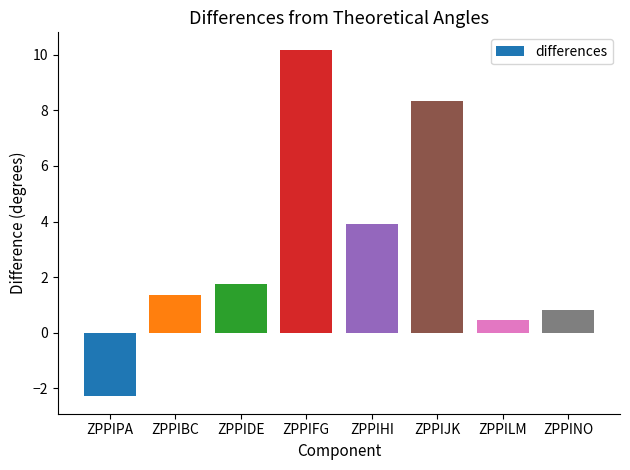

What is the difference between the maximum and second lowest values?

9.7